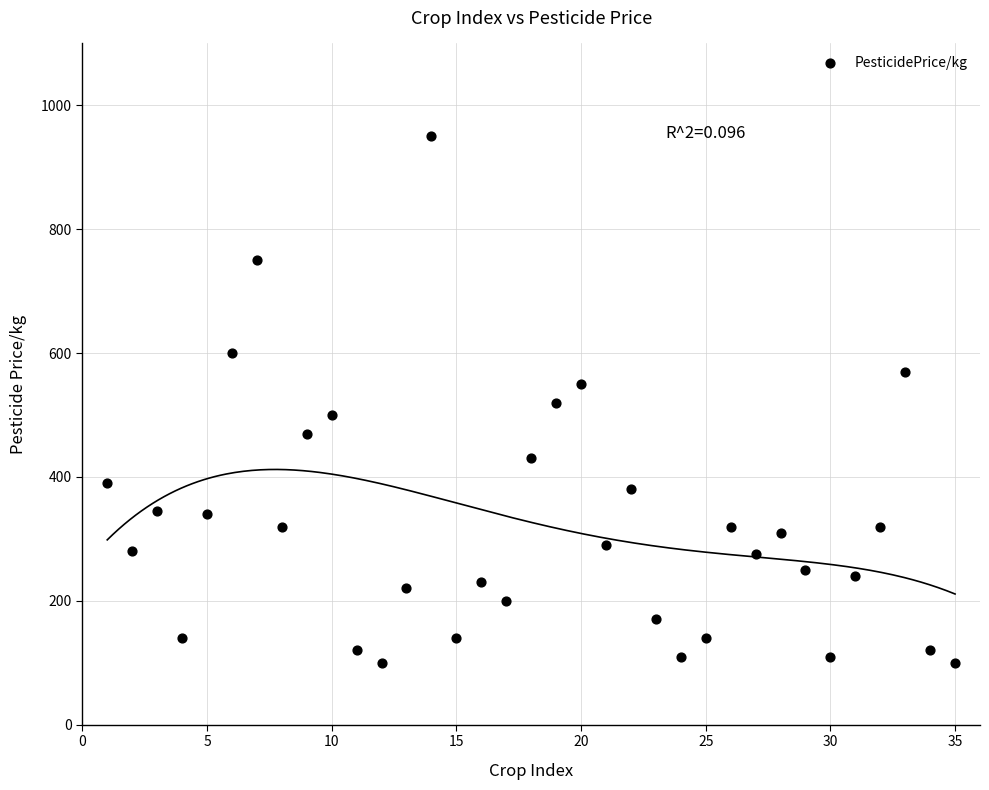

What is the range of X values (max minus min)?

34